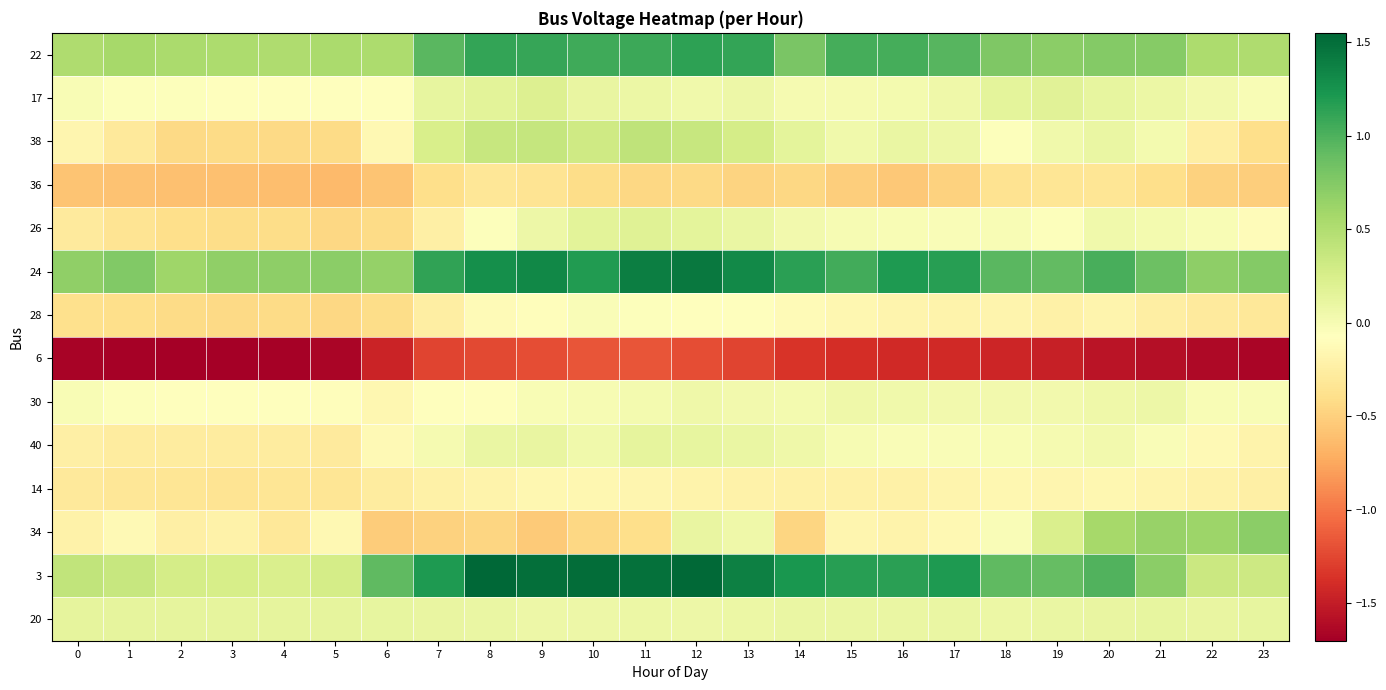

Reading right to left, list all the values displayed in this chart.

22: 23=0.5	22=0.5	21=0.7	20=0.7	19=0.7	18=0.8	17=1.0	16=1.0	15=1.0	14=0.8	13=1.1	12=1.1	11=1.1	10=1.1	9=1.1	8=1.1	7=1.0	6=0.5	5=0.5	4=0.5	3=0.5	2=0.5	1=0.6	0=0.5
17: 23=-0.0	22=0.0	21=0.1	20=0.1	19=0.2	18=0.1	17=0.1	16=0.0	15=0.0	14=0.0	13=0.1	12=0.1	11=0.1	10=0.1	9=0.2	8=0.2	7=0.1	6=-0.1	5=-0.1	4=-0.1	3=-0.1	2=-0.1	1=-0.1	0=-0.0
38: 23=-0.4	22=-0.2	21=0.0	20=0.1	19=0.0	18=-0.1	17=0.1	16=0.1	15=0.0	14=0.2	13=0.3	12=0.4	11=0.4	10=0.3	9=0.4	8=0.4	7=0.3	6=-0.2	5=-0.4	4=-0.4	3=-0.4	2=-0.4	1=-0.3	0=-0.2
36: 23=-0.5	22=-0.5	21=-0.4	20=-0.3	19=-0.3	18=-0.4	17=-0.5	16=-0.5	15=-0.5	14=-0.5	13=-0.5	12=-0.4	11=-0.5	10=-0.4	9=-0.3	8=-0.3	7=-0.4	6=-0.6	5=-0.6	4=-0.6	3=-0.6	2=-0.6	1=-0.6	0=-0.6
26: 23=-0.1	22=-0.0	21=0.0	20=0.0	19=-0.1	18=-0.0	17=-0.0	16=-0.0	15=-0.0	14=0.0	13=0.1	12=0.1	11=0.2	10=0.2	9=0.1	8=-0.1	7=-0.2	6=-0.4	5=-0.5	4=-0.4	3=-0.4	2=-0.4	1=-0.3	0=-0.3
24: 23=0.7	22=0.7	21=0.9	20=1.0	19=0.9	18=1.0	17=1.2	16=1.2	15=1.0	14=1.2	13=1.3	12=1.4	11=1.4	10=1.2	9=1.3	8=1.3	7=1.1	6=0.6	5=0.7	4=0.7	3=0.7	2=0.6	1=0.8	0=0.7
28: 23=-0.3	22=-0.3	21=-0.2	20=-0.2	19=-0.2	18=-0.2	17=-0.2	16=-0.2	15=-0.2	14=-0.1	13=-0.1	12=-0.1	11=-0.1	10=-0.0	9=-0.1	8=-0.1	7=-0.2	6=-0.4	5=-0.4	4=-0.4	3=-0.4	2=-0.4	1=-0.4	0=-0.4
6: 23=-1.7	22=-1.6	21=-1.6	20=-1.5	19=-1.5	18=-1.4	17=-1.4	16=-1.4	15=-1.4	14=-1.4	13=-1.3	12=-1.2	11=-1.2	10=-1.2	9=-1.2	8=-1.2	7=-1.3	6=-1.5	5=-1.7	4=-1.7	3=-1.7	2=-1.7	1=-1.7	0=-1.7
30: 23=-0.0	22=-0.0	21=0.1	20=0.1	19=0.0	18=0.0	17=0.0	16=0.0	15=0.1	14=0.0	13=0.0	12=0.1	11=0.0	10=-0.0	9=-0.0	8=-0.1	7=-0.1	6=-0.2	5=-0.1	4=-0.1	3=-0.1	2=-0.1	1=-0.1	0=-0.0
40: 23=-0.2	22=-0.1	21=-0.0	20=0.0	19=0.0	18=-0.0	17=-0.0	16=-0.0	15=-0.0	14=0.1	13=0.1	12=0.1	11=0.1	10=0.0	9=0.1	8=0.1	7=0.0	6=-0.1	5=-0.3	4=-0.3	3=-0.3	2=-0.3	1=-0.3	0=-0.2
14: 23=-0.2	22=-0.2	21=-0.2	20=-0.2	19=-0.2	18=-0.2	17=-0.2	16=-0.2	15=-0.2	14=-0.2	13=-0.2	12=-0.2	11=-0.2	10=-0.2	9=-0.2	8=-0.2	7=-0.2	6=-0.3	5=-0.3	4=-0.3	3=-0.3	2=-0.3	1=-0.3	0=-0.3
34: 23=0.7	22=0.6	21=0.6	20=0.6	19=0.2	18=-0.0	17=-0.1	16=-0.2	15=-0.2	14=-0.5	13=0.1	12=0.1	11=-0.4	10=-0.4	9=-0.5	8=-0.5	7=-0.5	6=-0.5	5=-0.1	4=-0.3	3=-0.2	2=-0.2	1=-0.1	0=-0.2
3: 23=0.3	22=0.3	21=0.7	20=1.0	19=0.9	18=0.9	17=1.2	16=1.2	15=1.2	14=1.2	13=1.4	12=1.5	11=1.5	10=1.5	9=1.5	8=1.6	7=1.2	6=0.9	5=0.3	4=0.2	3=0.3	2=0.3	1=0.4	0=0.4
20: 23=0.1	22=0.1	21=0.1	20=0.1	19=0.1	18=0.1	17=0.1	16=0.1	15=0.1	14=0.1	13=0.1	12=0.1	11=0.1	10=0.1	9=0.1	8=0.1	7=0.1	6=0.1	5=0.1	4=0.1	3=0.1	2=0.1	1=0.1	0=0.1